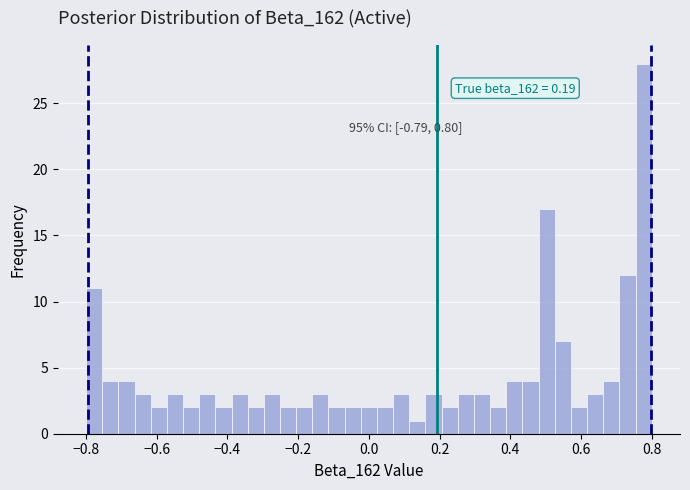

Around what value on the x-axis is the tallest bar? Give the approximate position of its centre, as read against the axis.

0.78